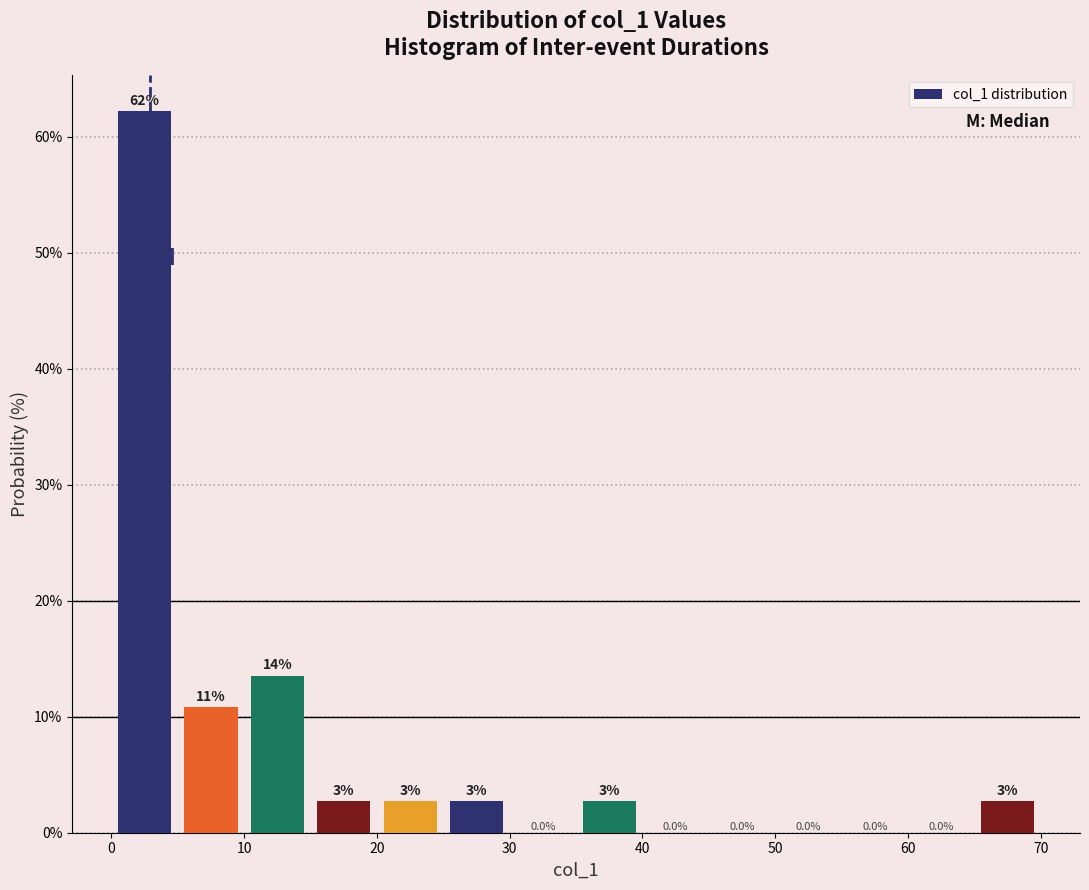

Over which range of the x-axis is the bar tallest?

0 to 5